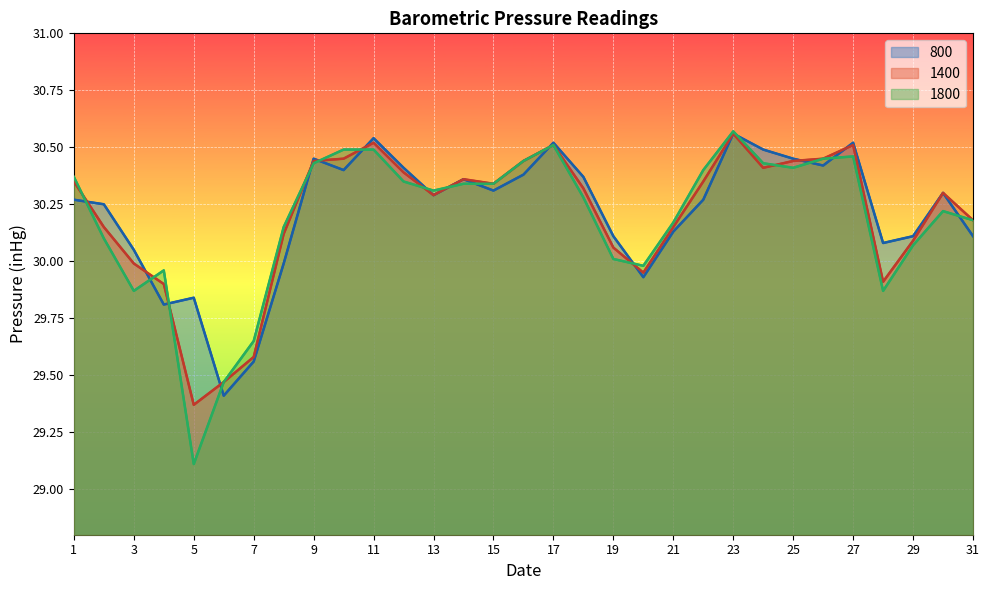

Rank the series by their average value, from lowest to highest.

1800, 1400, 800